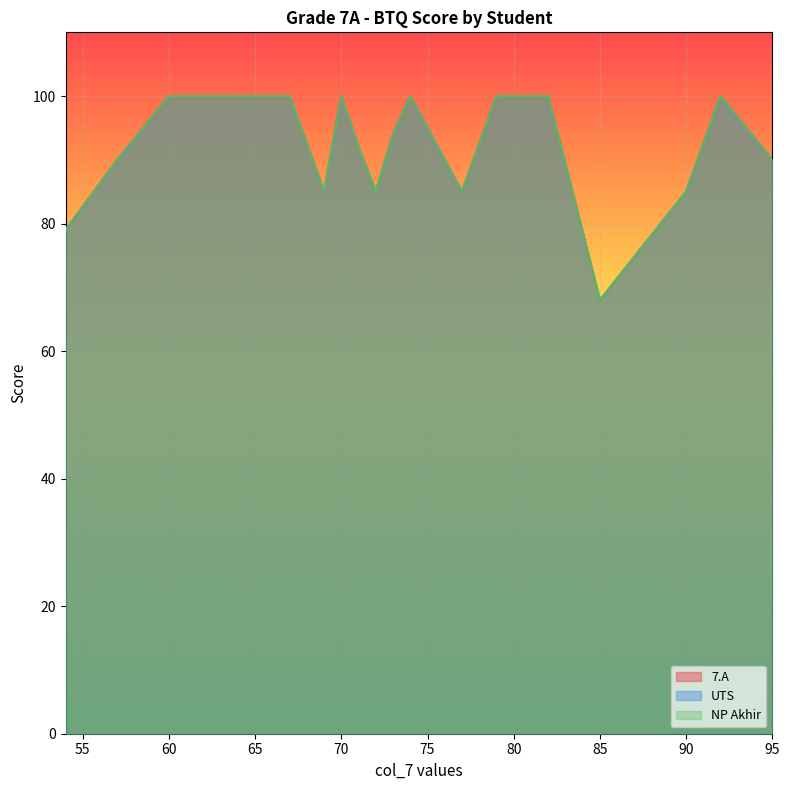

True or false: 7.A and NP Akhir cross at least once.

False